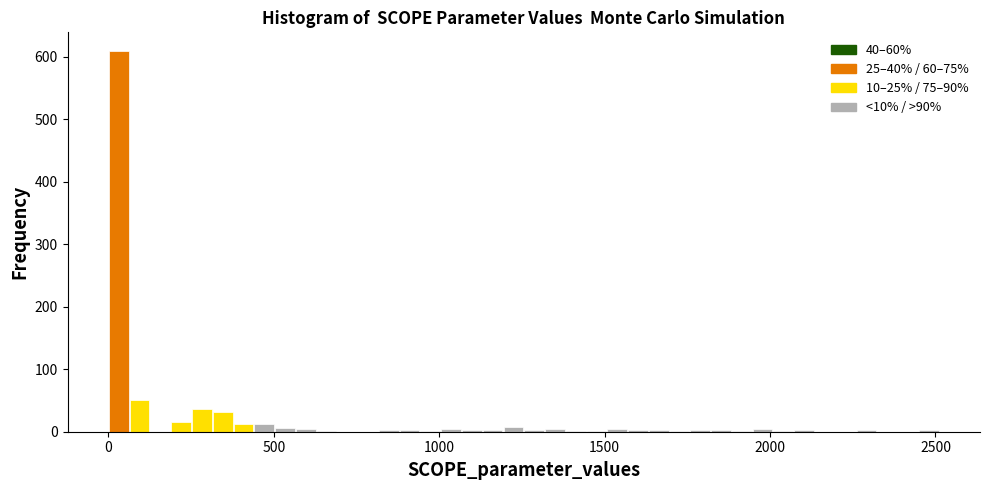

Around what value on the x-axis is the tallest bar? Give the approximate position of its centre, as read against the axis.

50